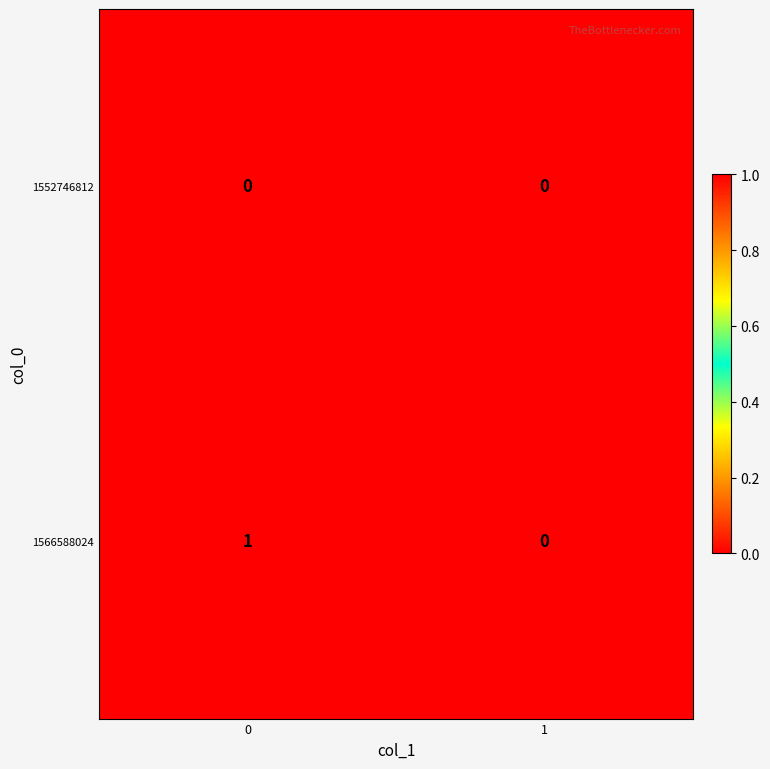

Reading left to right, transcribe all the data shown in this chart.

1552746812: 0=0	1=0
1566588024: 0=1	1=0